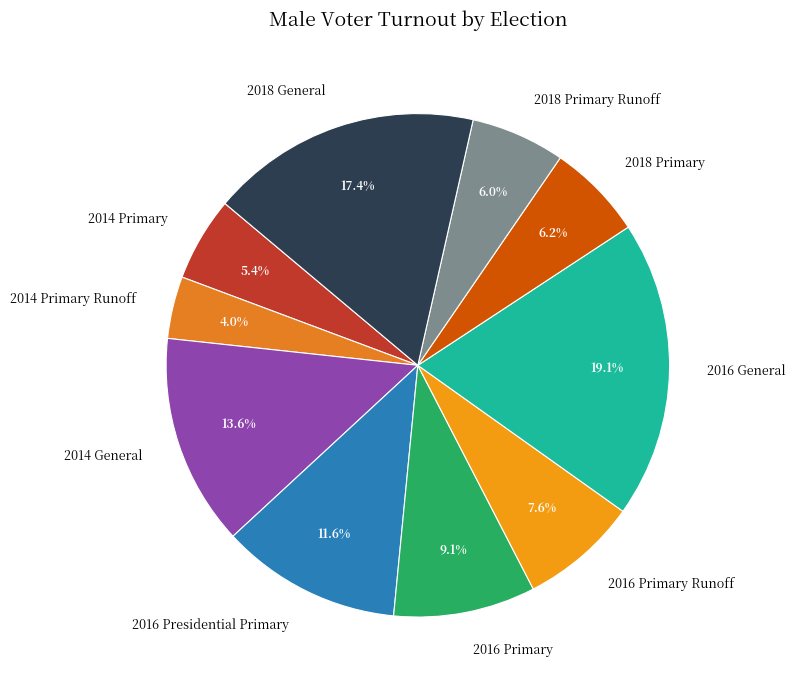

Count the number of slices in the pie.

10